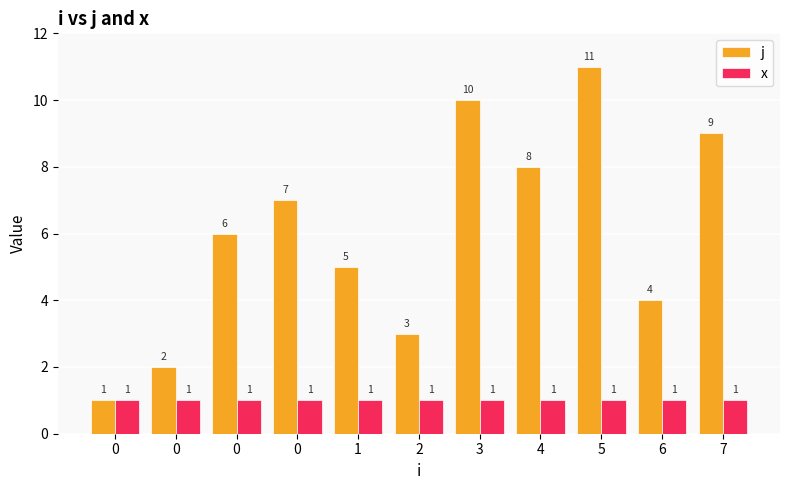

Which series changed the most between 1 and 3?

j